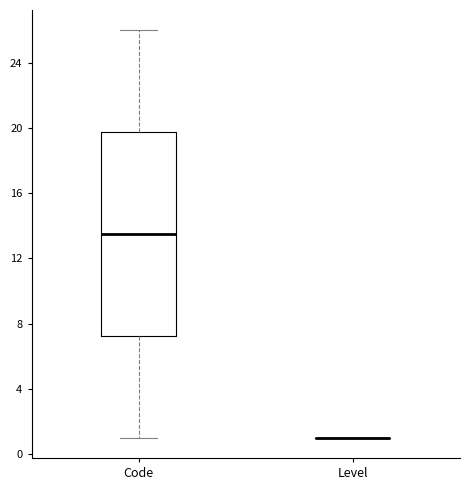

Reading left to right, transcribe this box plot: for each box, give where its median line is, the range the box spans, and where its two whiskers end, as read against the y-axis. The values are not printed on the chart, so give them approximately, as read against the axis.

Code: median 13.5, box 7.5 to 20.0, whiskers 1.0 to 26.0
Level: box collapsed to a line at 1.0, whiskers 1.0 to 1.0